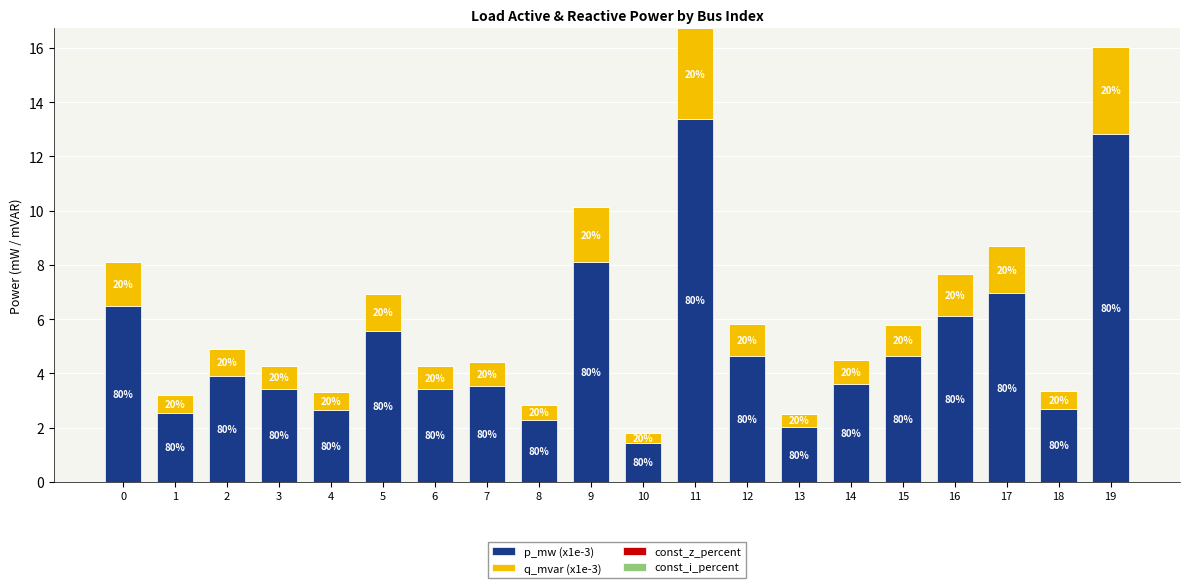

Does the chart contain any negative values?

No